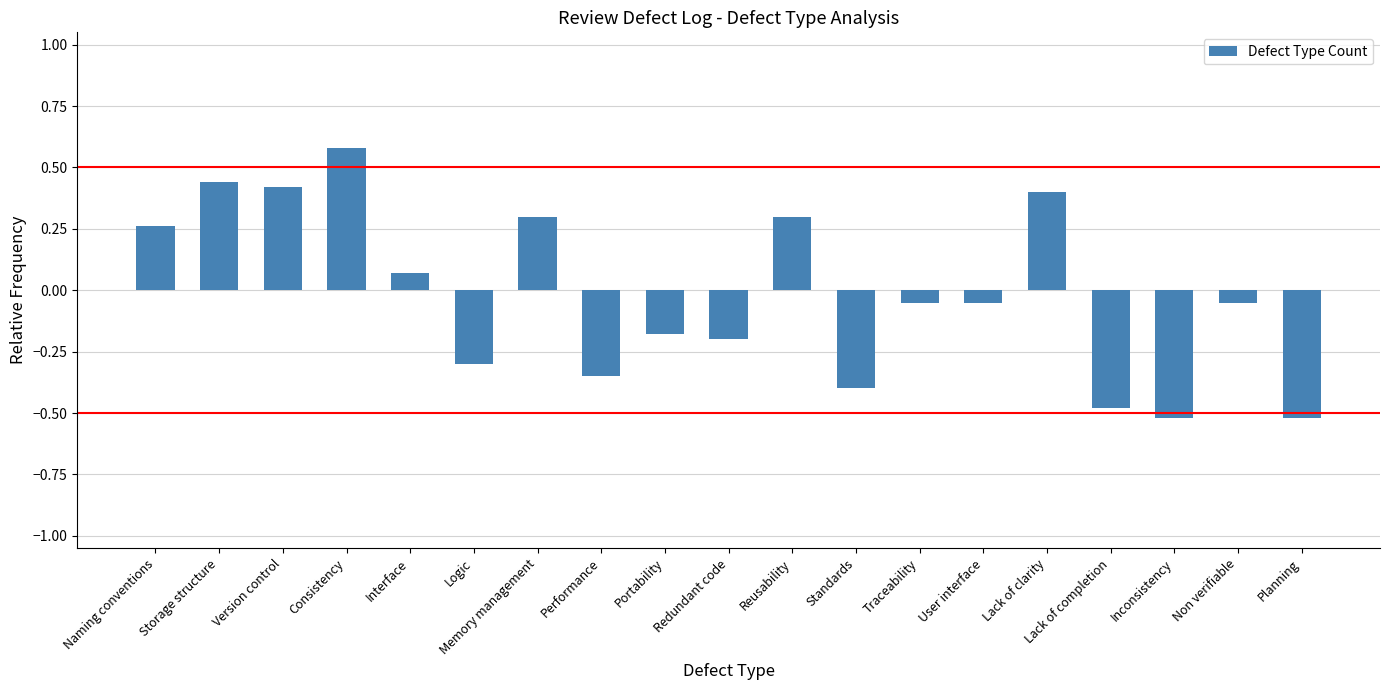

What is the difference between the maximum and minimum values?

1.1